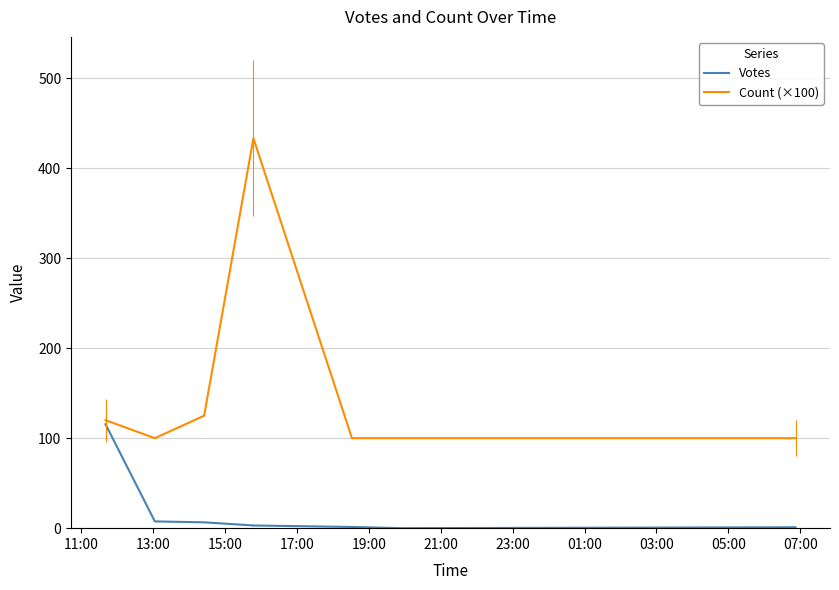

Which series has the largest range (max minus min)?

Count (×100)